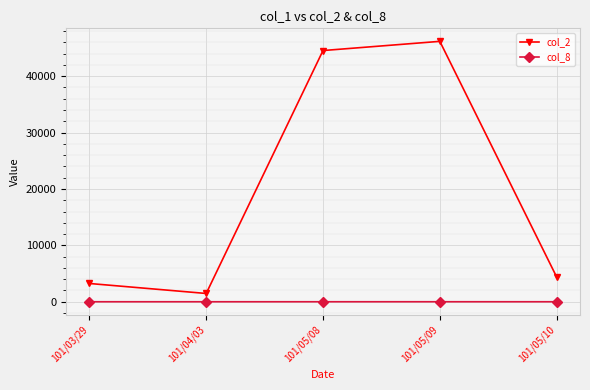

At which category is the sum across all series the highest?

101/05/09